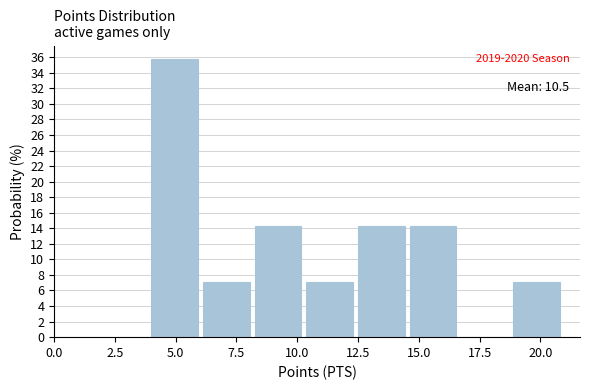

Which range on the x-axis has the tallest bar?

4.0 to 6.0